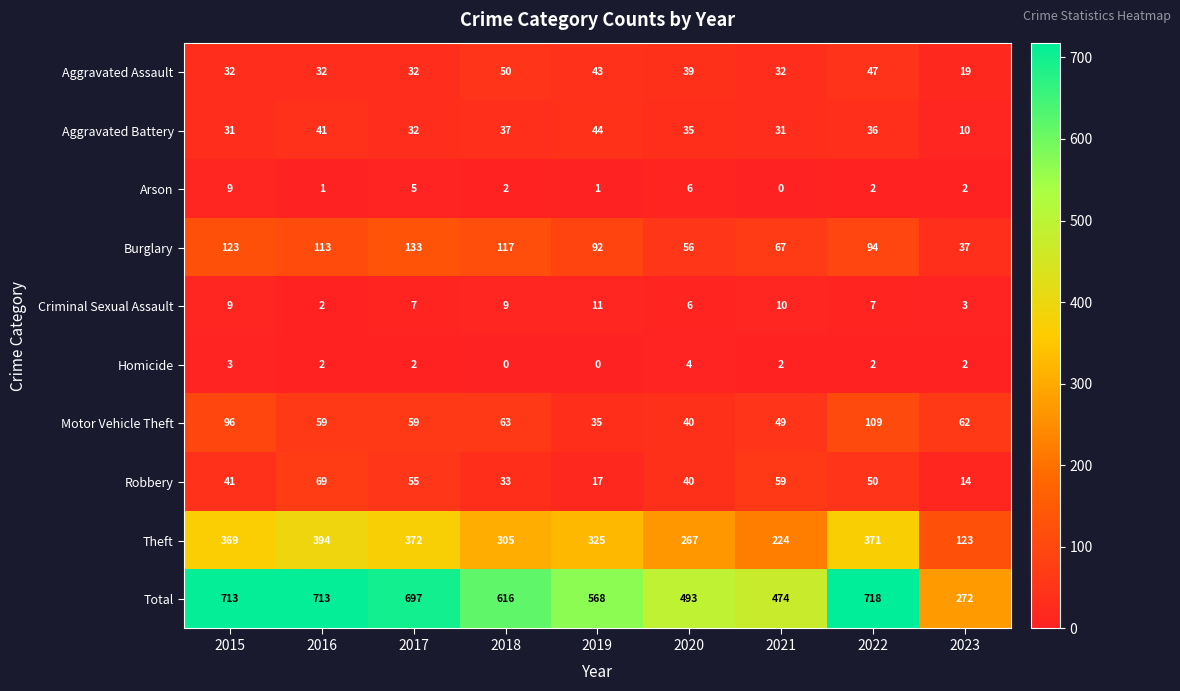

How many categories are shown in the chart?

9